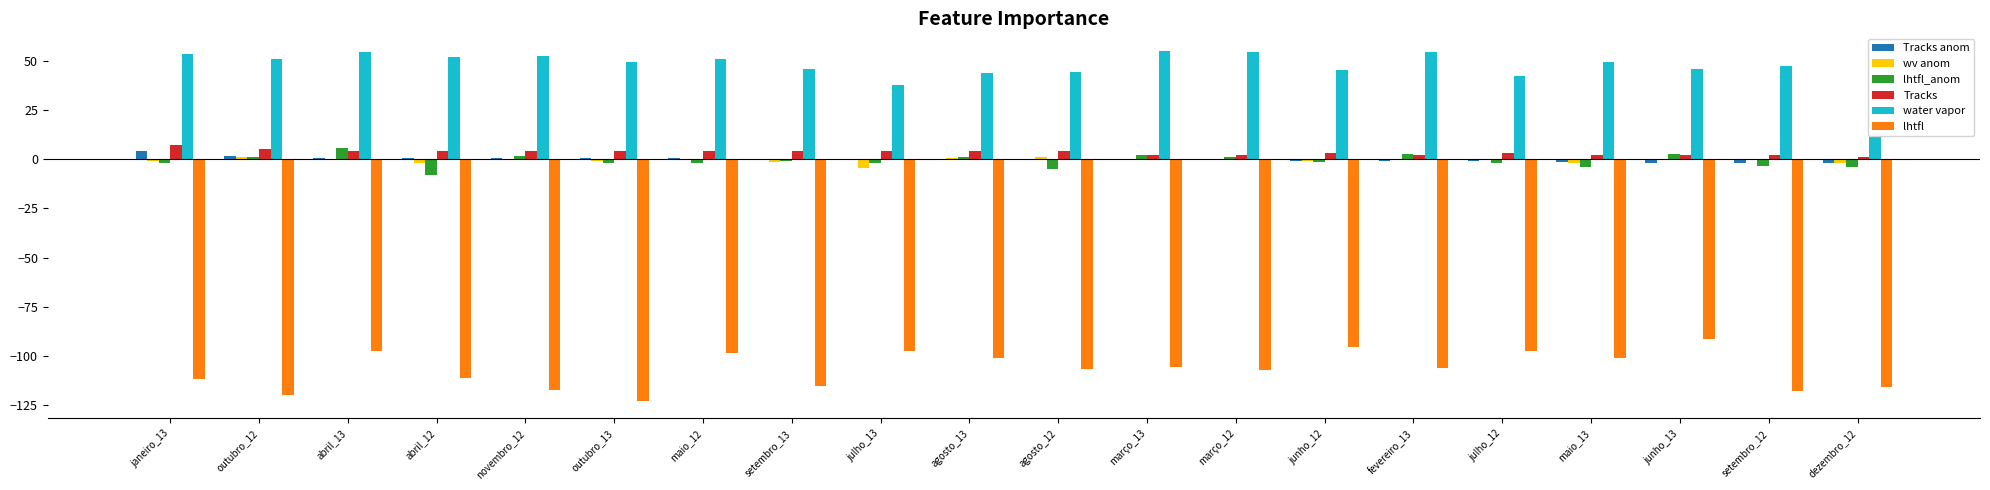

True or false: Tracks has a value of 3.0 at julho_12.

True